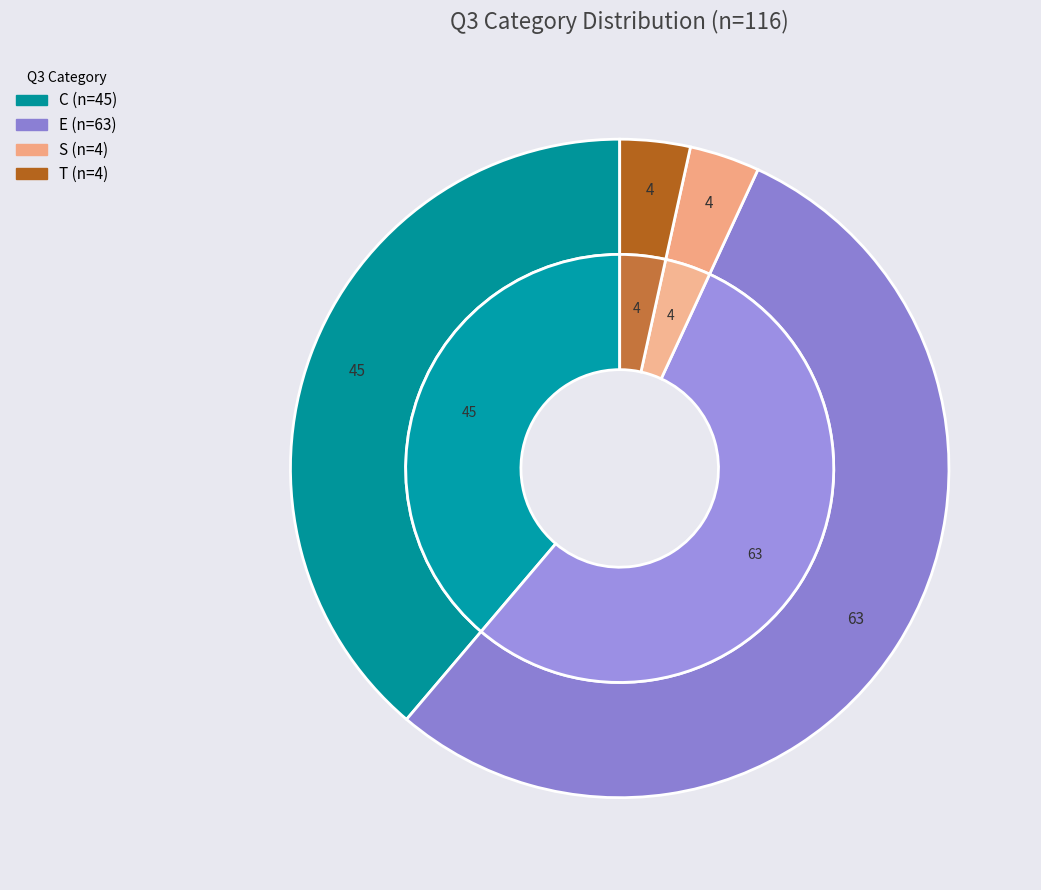

To the nearest percent, what is the difference between the S and C slice percentages?

35%